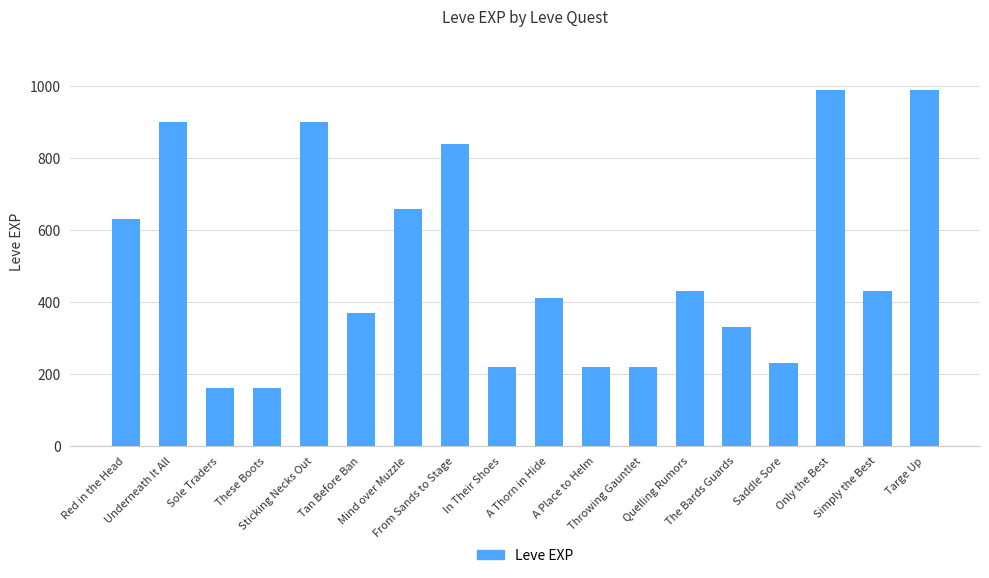

What is the greatest value displayed?

990